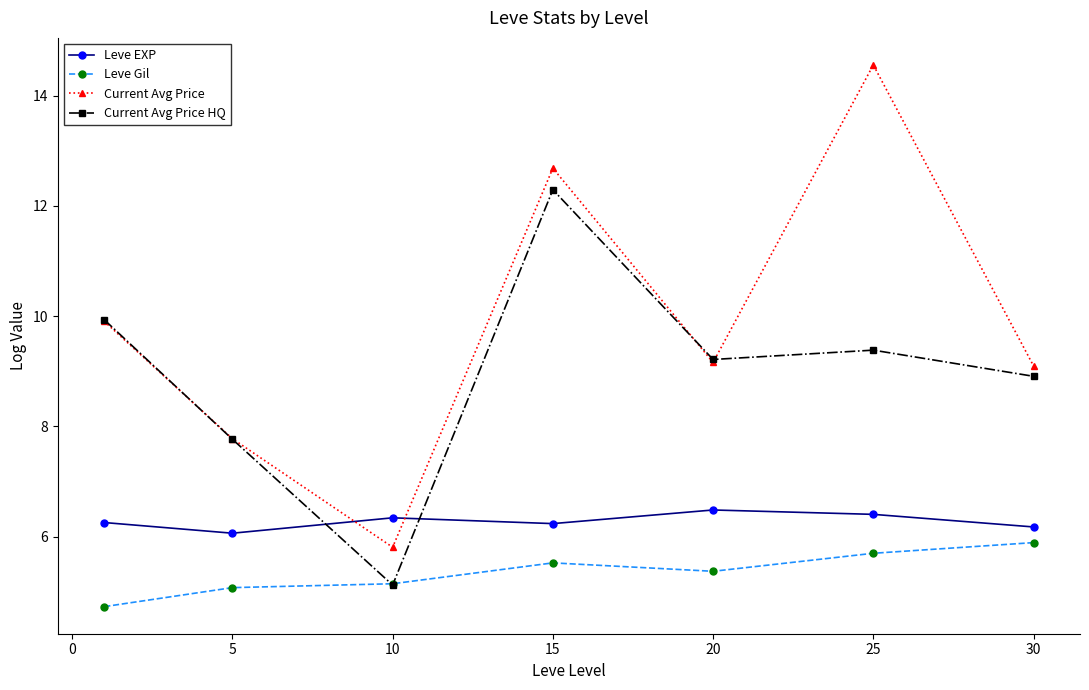

Which series has the widest spread of values?

Current Avg Price